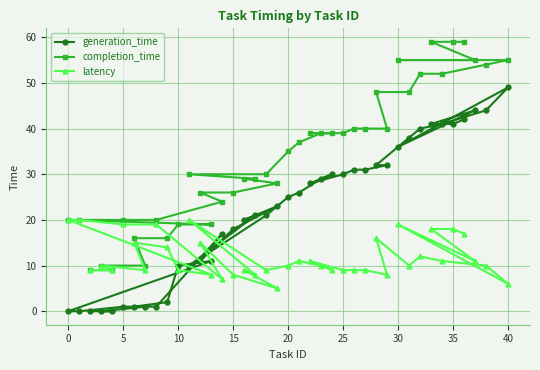

True or false: completion_time and generation_time cross at least once.

False